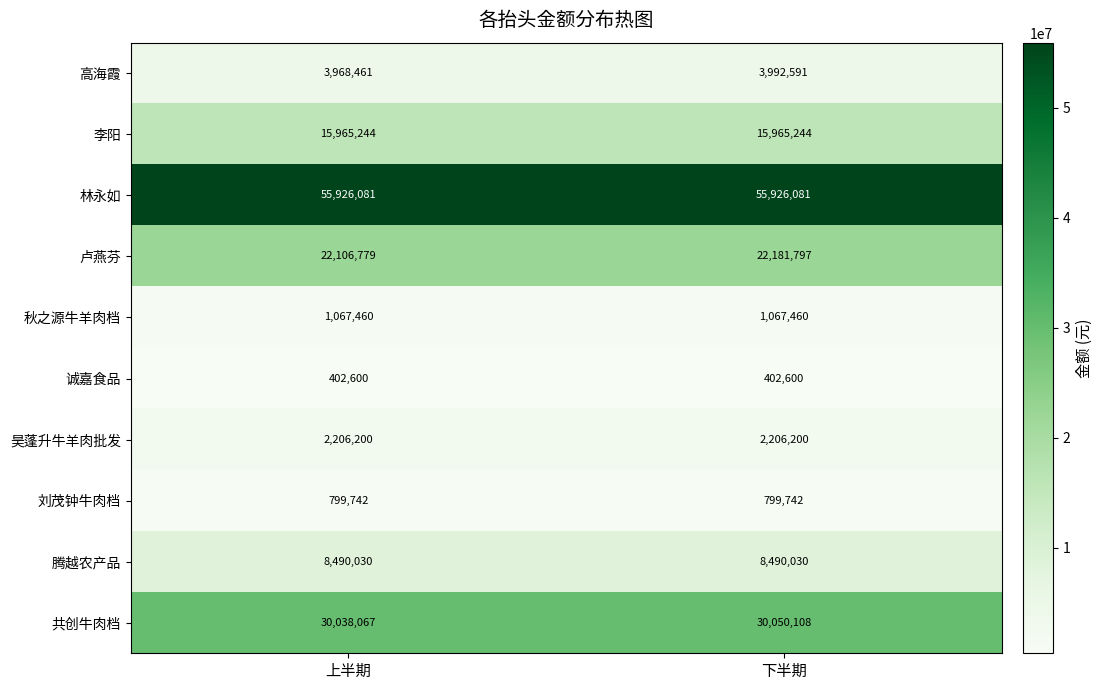

What is the lowest value of the 秋之源牛羊肉档 series?

1067460